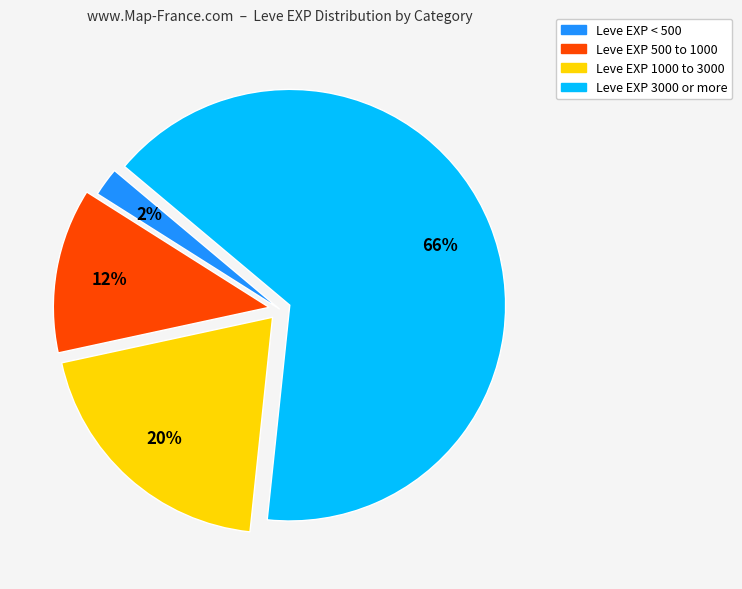

Does any single category account for the majority?

Yes